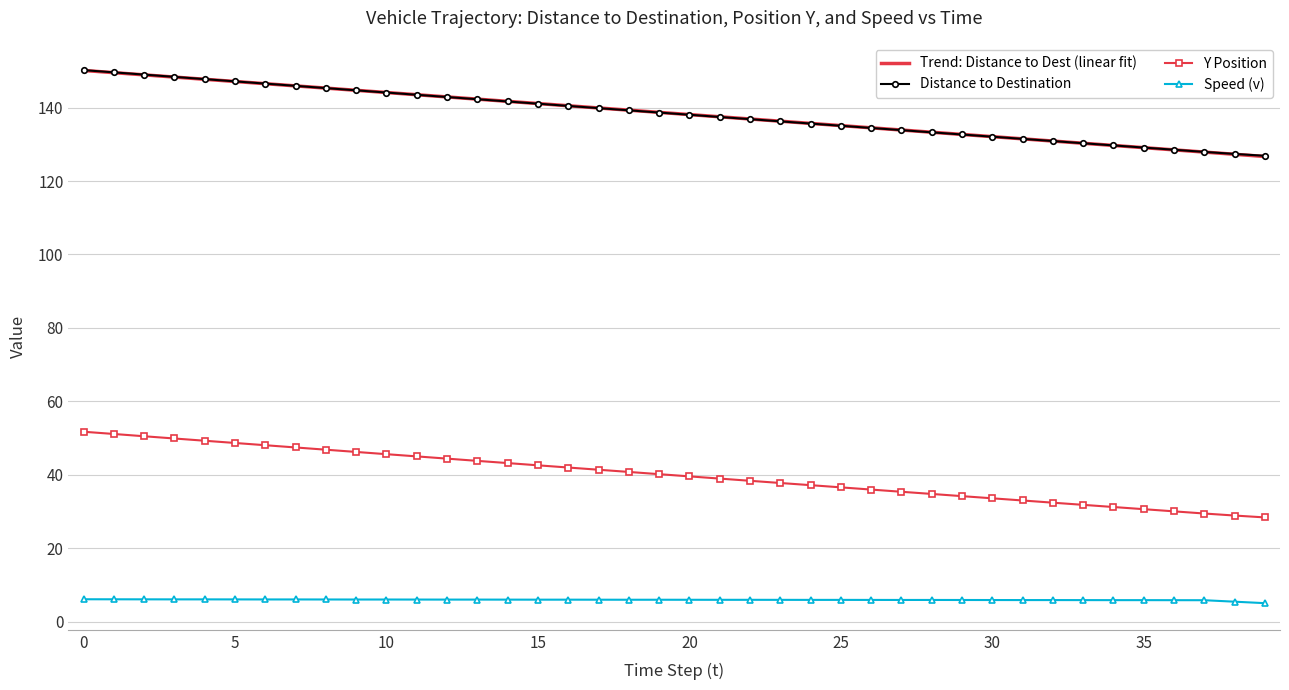

The Distance to Destination series shows 134.4 at 26. True or false?

True